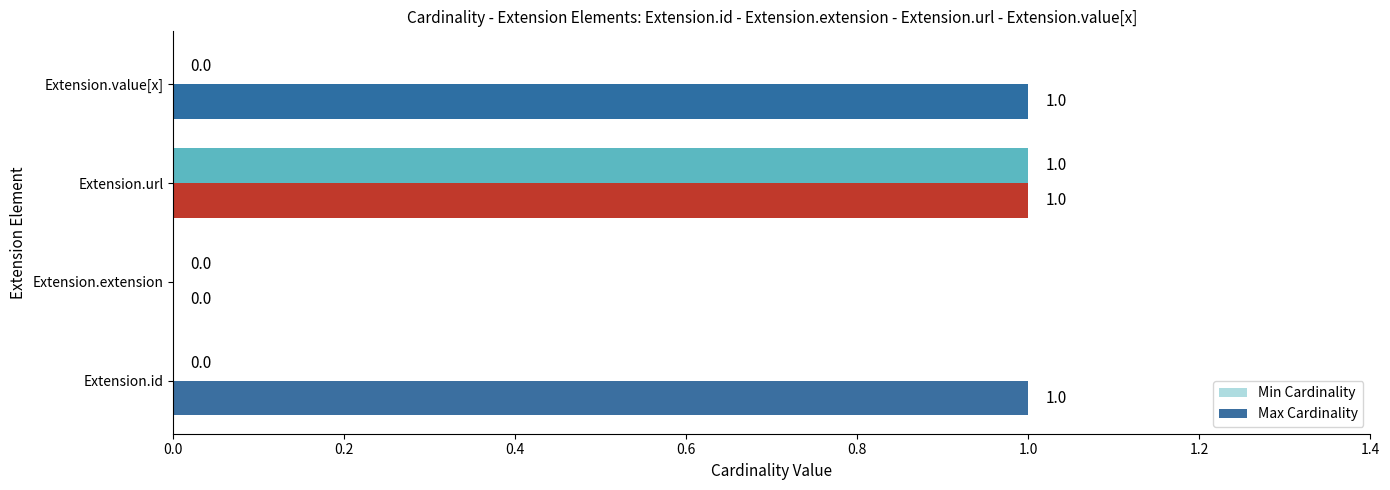

Which series has the largest total across all categories?

Max Cardinality